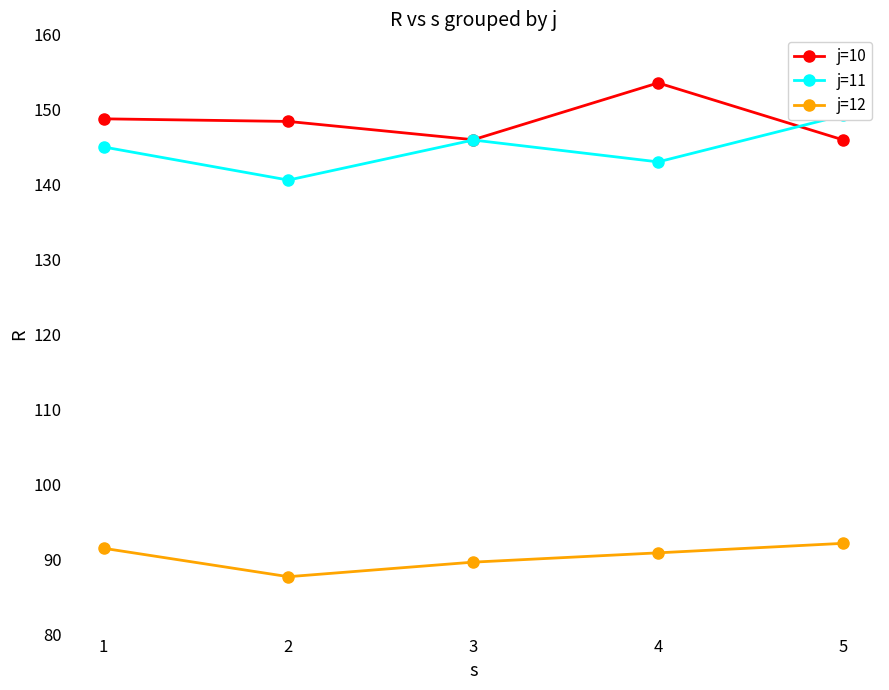

Which series has the widest spread of values?

j=11